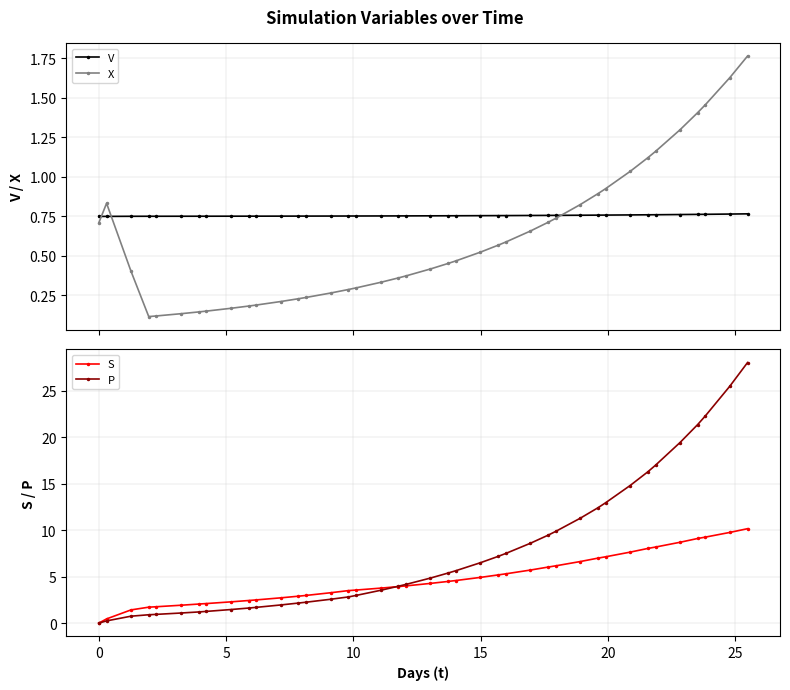

Which series has the largest total across all categories?

P